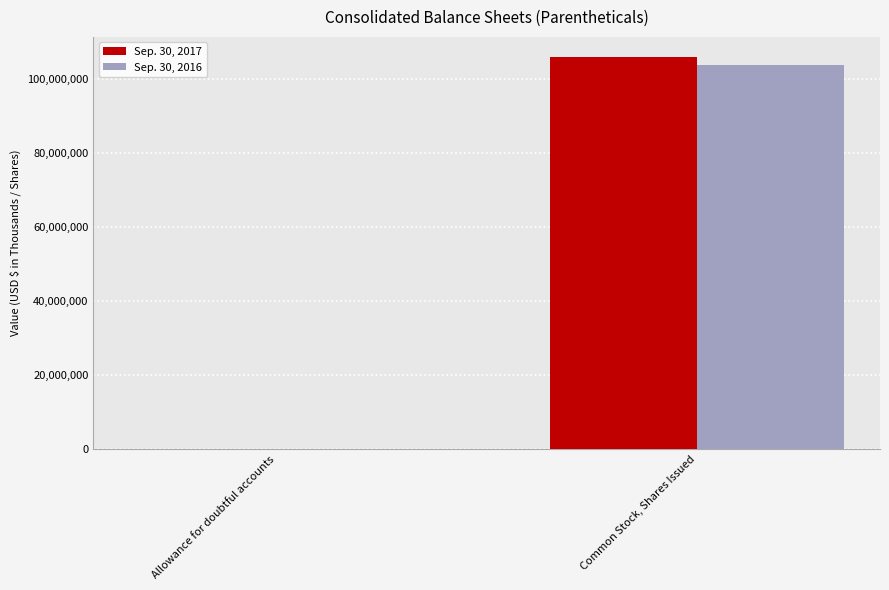

Does the chart contain stacked bars?

No